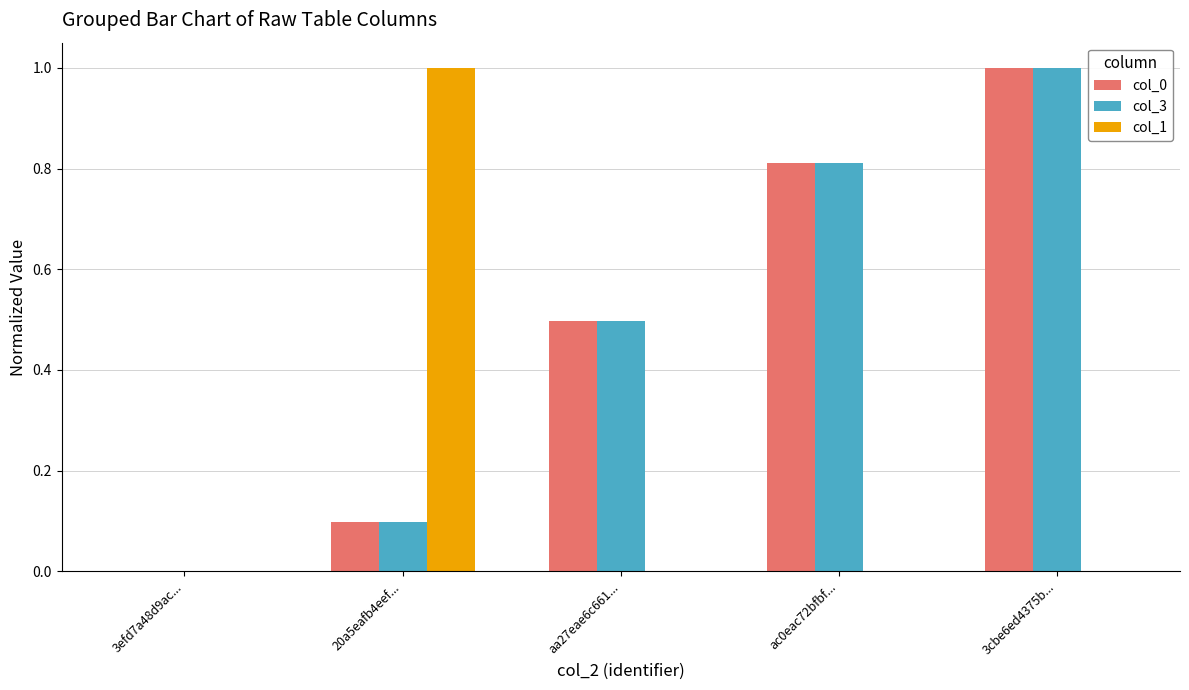

The col_1 series shows 1.8 at 20a5eafb4eef.... True or false?

False